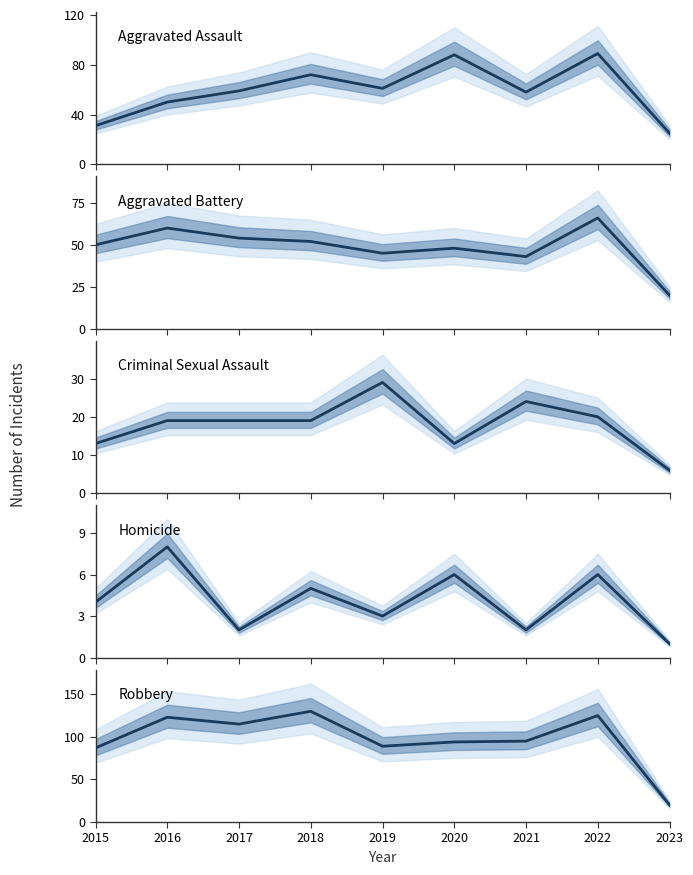

At how many categories does at least one series exceed 73?

8